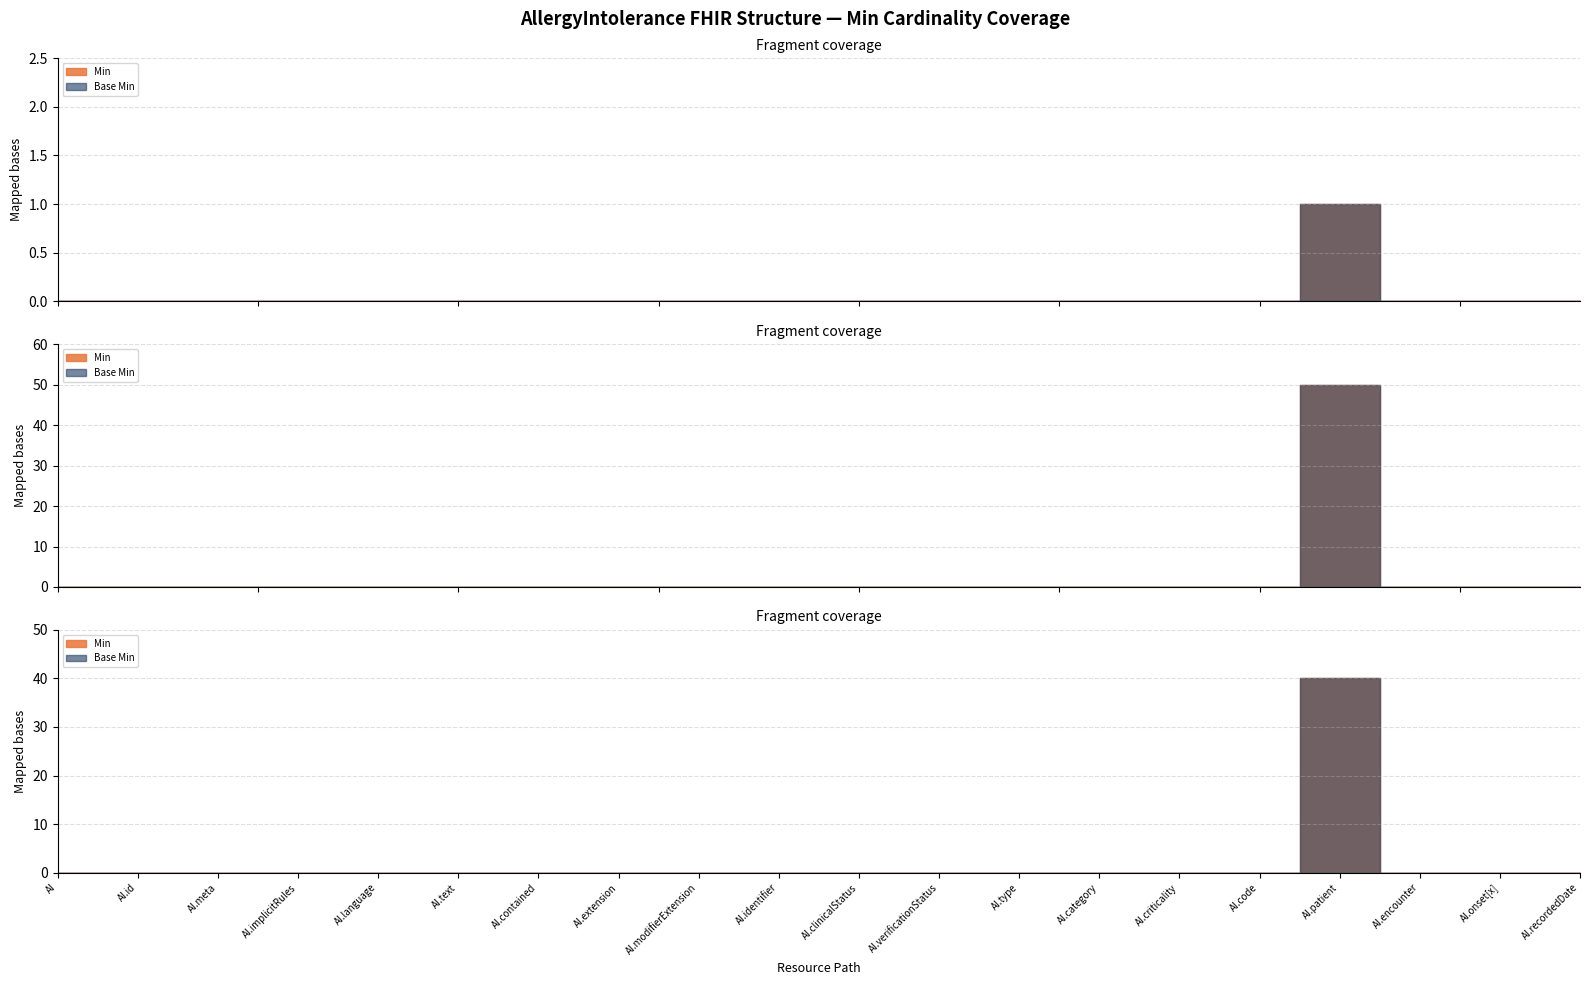

How many values in Min are above zero?

1